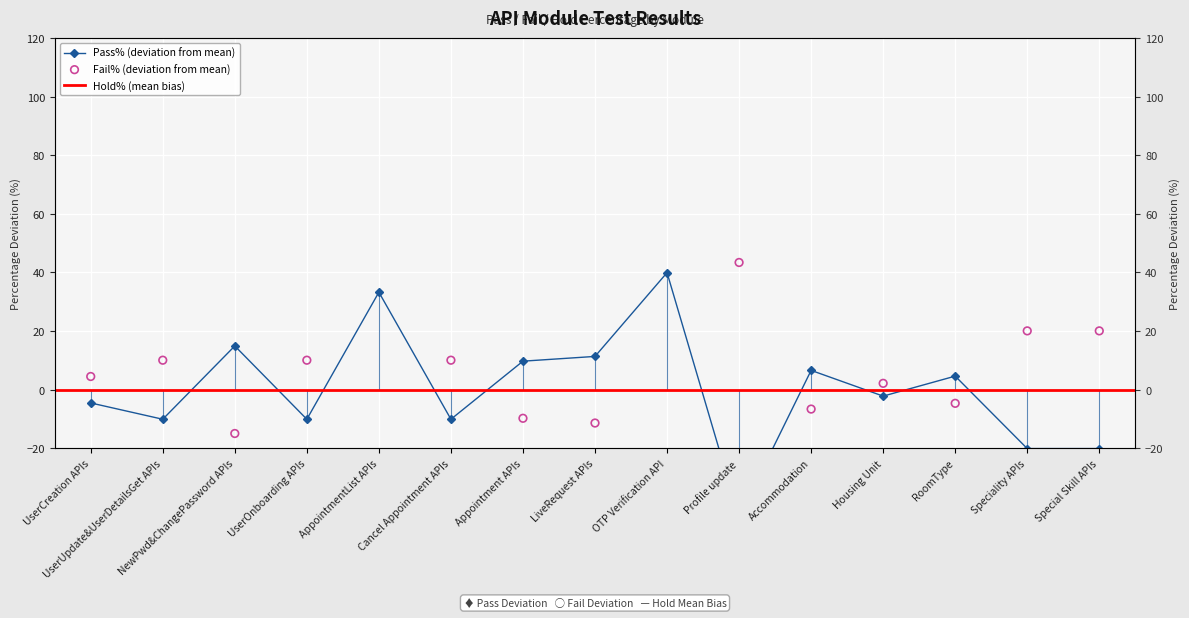

Which series contains the highest Y value?

Fail%